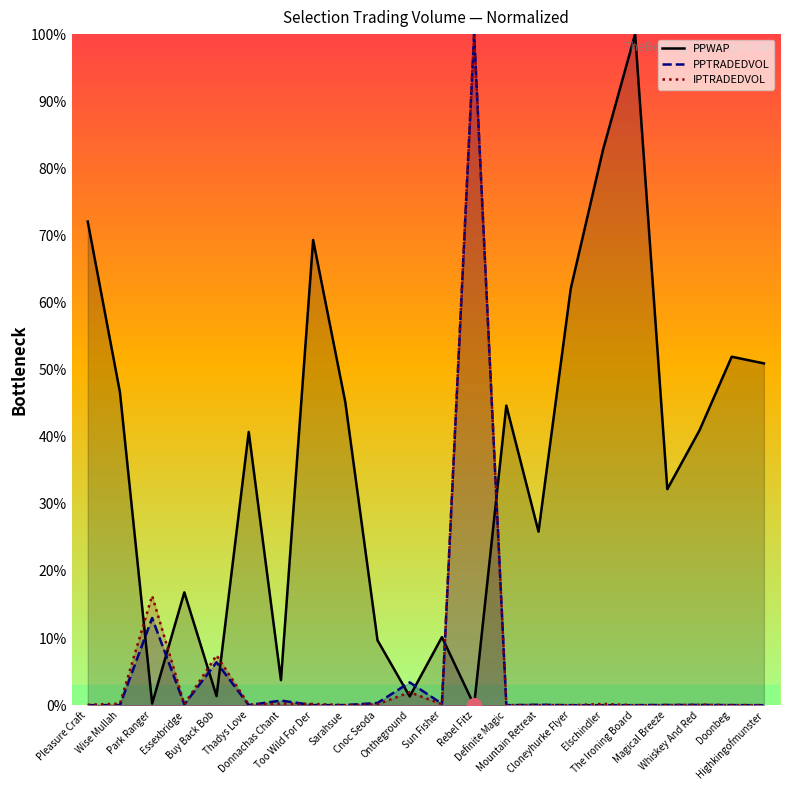

What is the difference between the maximum and second lowest values in the PPWAP series?

99.8